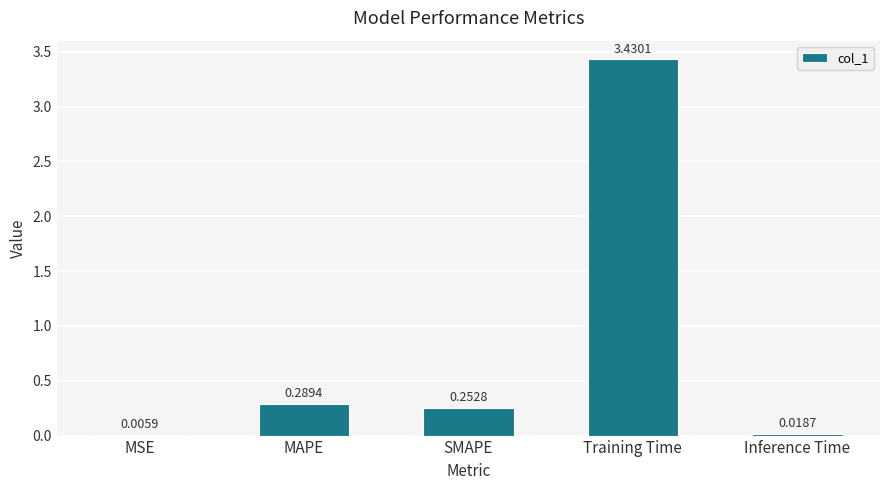

At which label is the value closest to 1?

MAPE